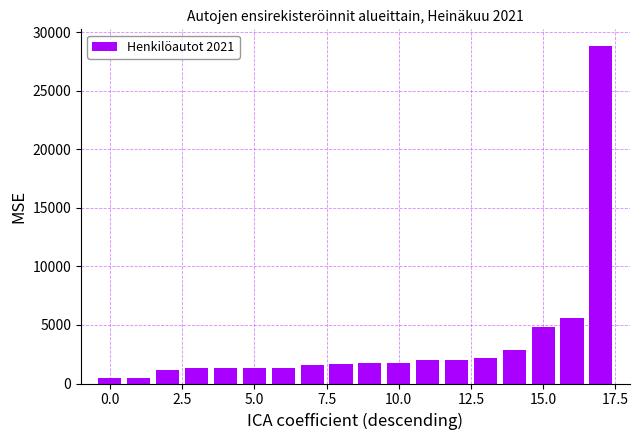

What is the difference between the maximum and minimum values?

28391